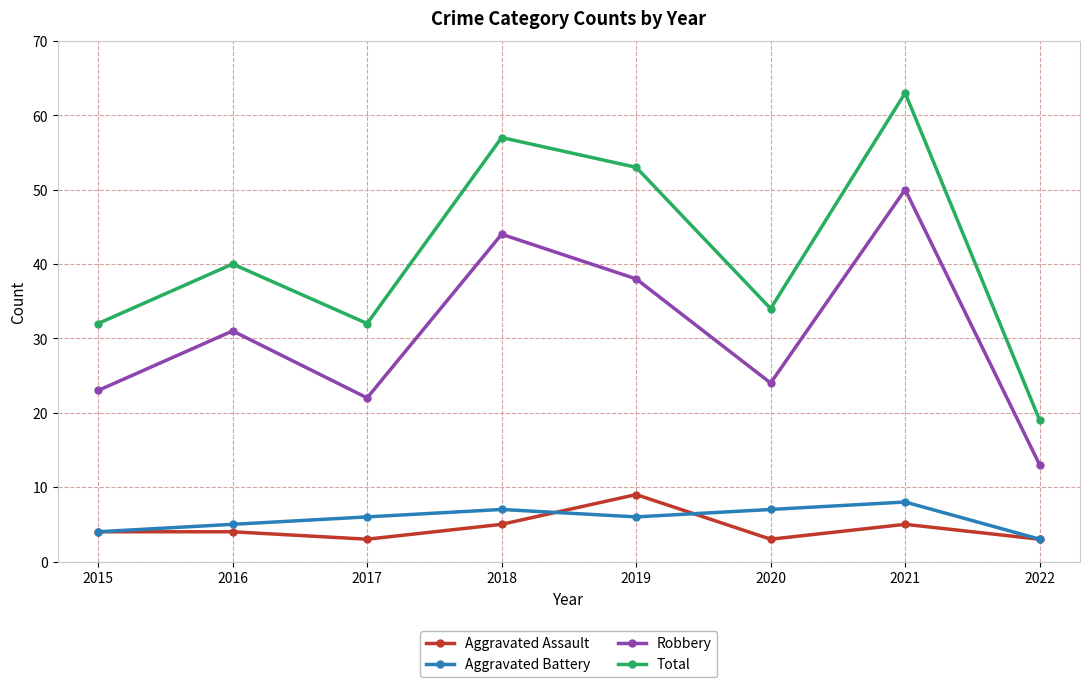

Which category has the highest value in the Total series?

2021